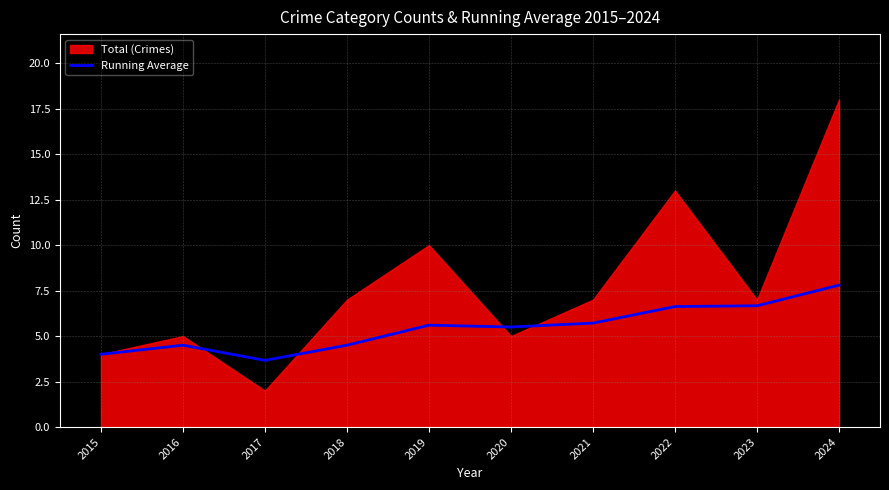

True or false: Running Average has a value of 6.6 at 2022.

True